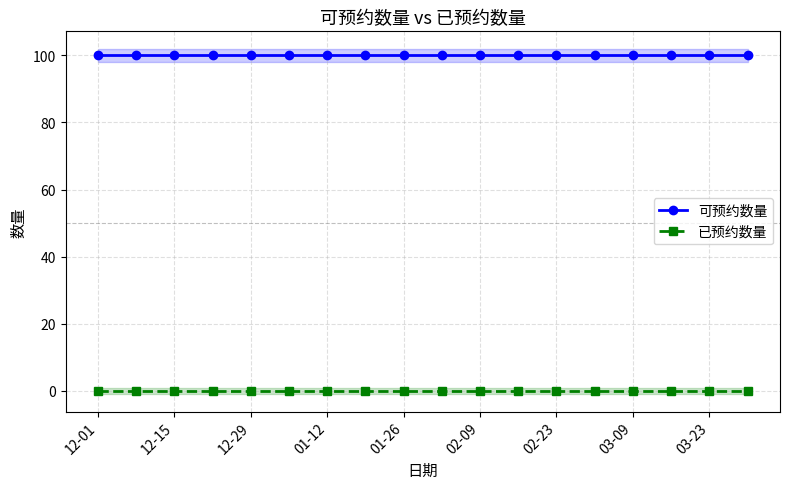

At which category is the sum across all series the highest?

12-01